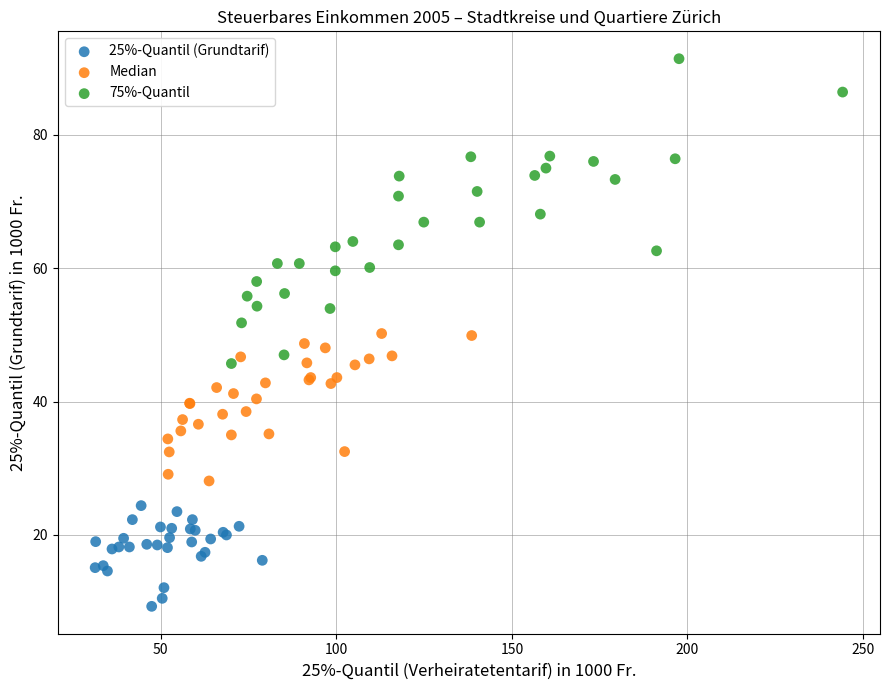

What are all the series names shown in the legend?

25%-Quantil (Grundtarif), Median, 75%-Quantil